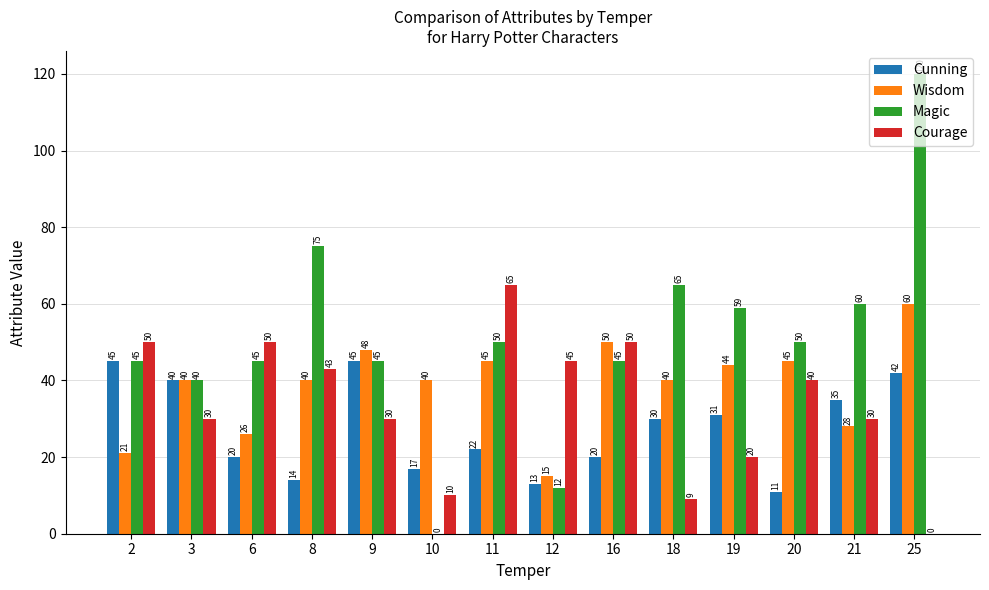

Is it true that Courage equals 17 at 16?

False